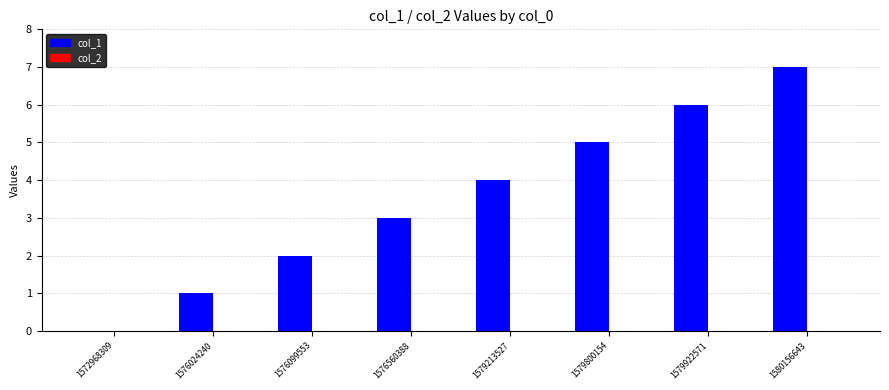

What value does the data have at 1579213527?

4